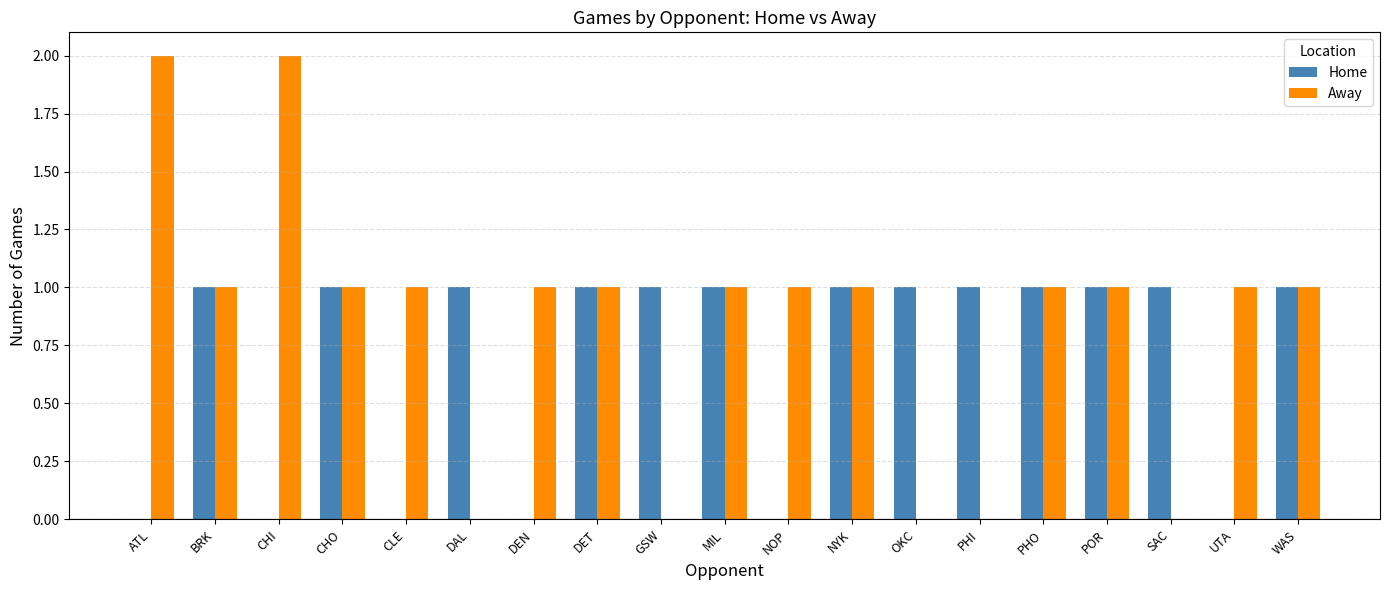

Which series has the largest total across all categories?

Away